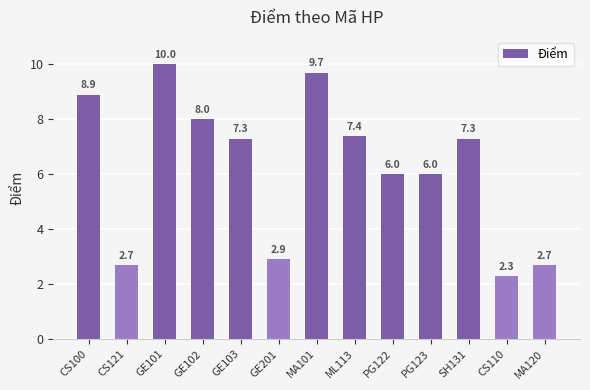

How many values exceed 7?

7